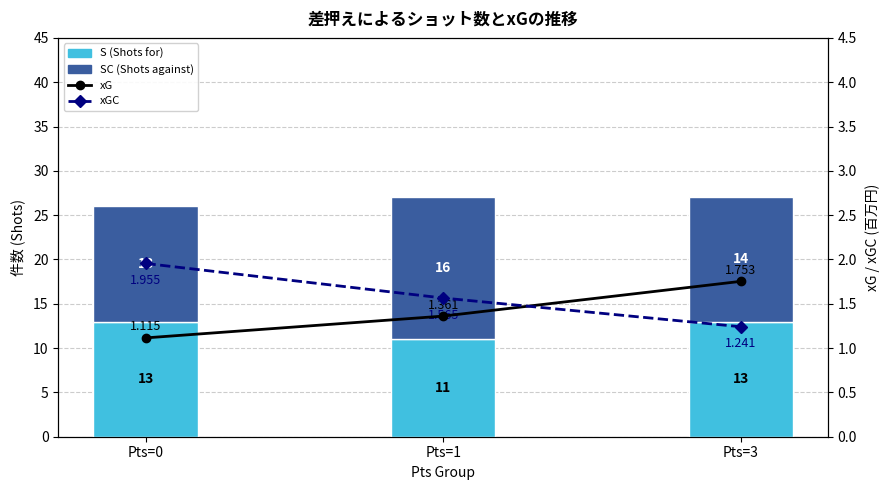

Between Pts=1 and Pts=3, which series saw the biggest shift?

S (Shots for)